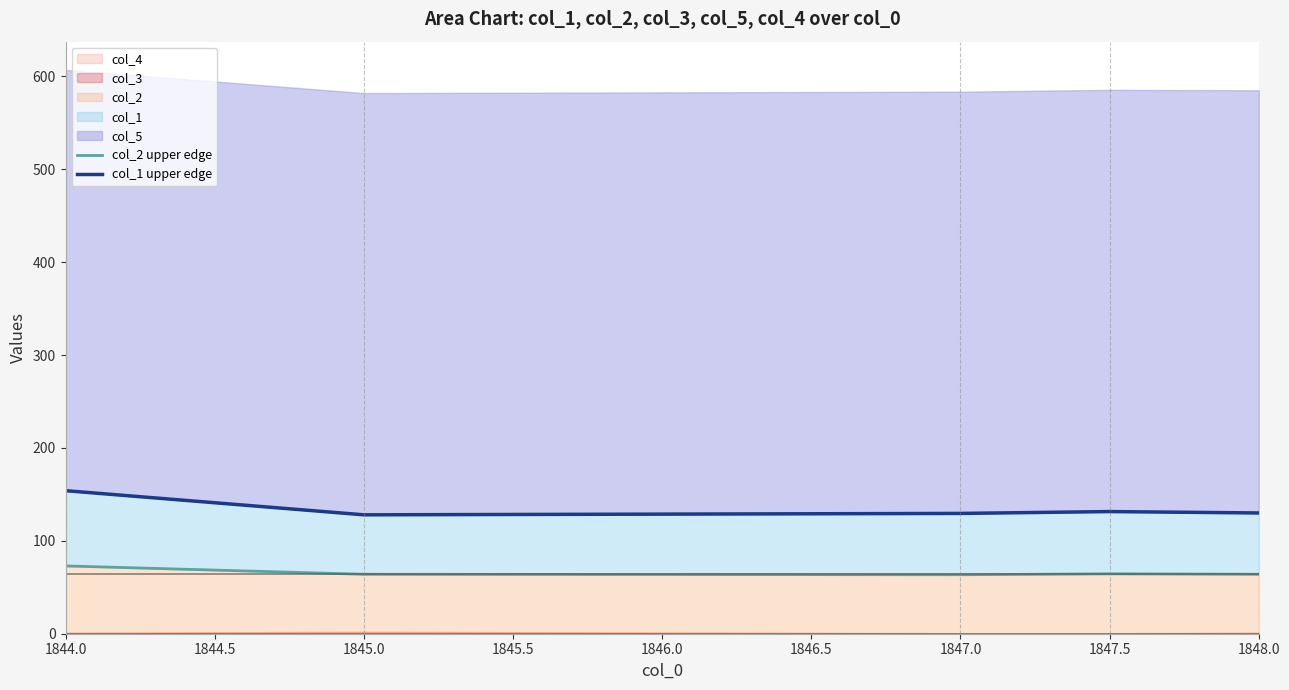

True or false: col_2 upper edge and col_1 upper edge intersect in this chart.

False